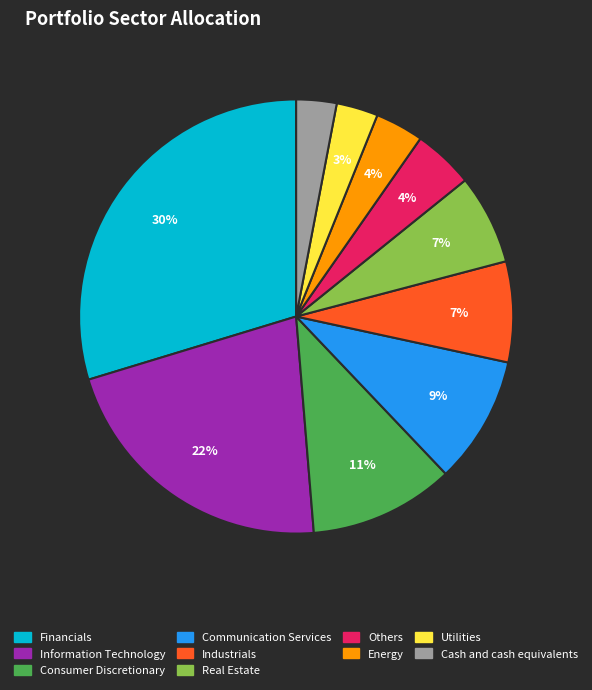

Do Financials and Others together represent more than half of the pie?

No